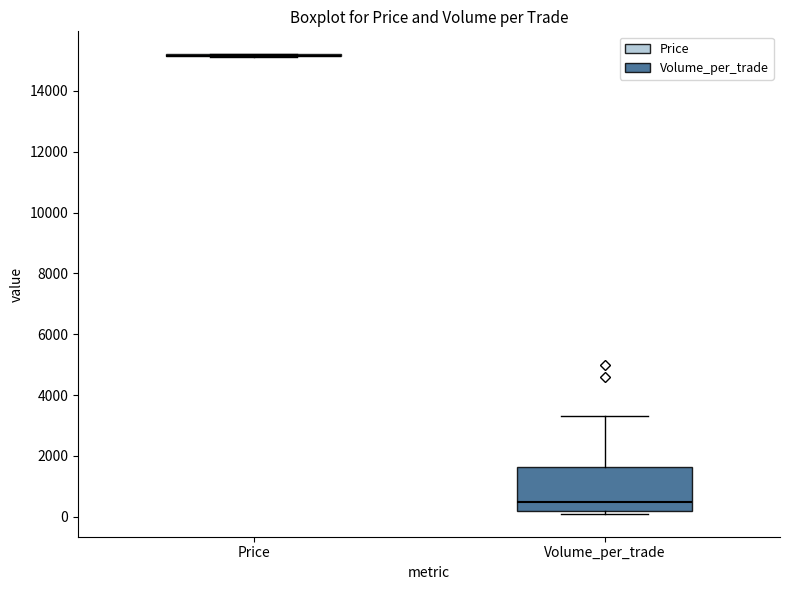

Reading left to right, read every box against the y-axis: the position of its median line, the range the box covers, and the ends of its whiskers. The values are not printed on the chart, so give them approximately, as read against the axis.

Price: box collapsed to a line at 15200, whiskers 15200 to 15200
Volume_per_trade: median 600, box 200 to 1600, whiskers 200 (just below the box's lower edge) to 3400